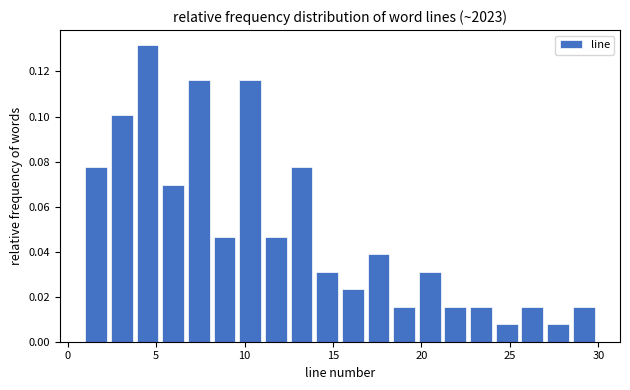

Read against the x-axis, roughly where is the centre of the tallest bar?

4.5